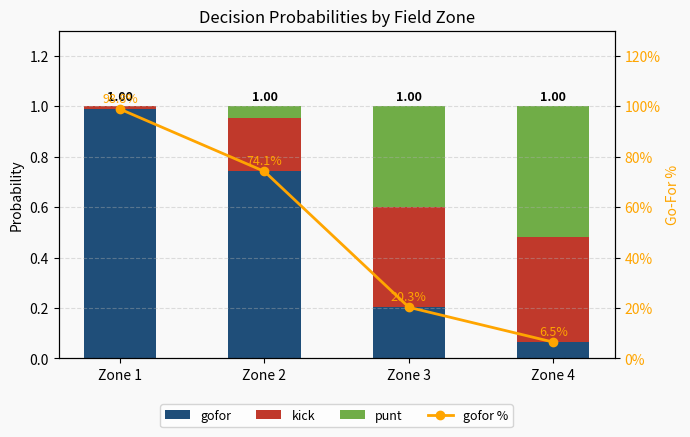

What is the total value across all series at Zone 4?

7.5